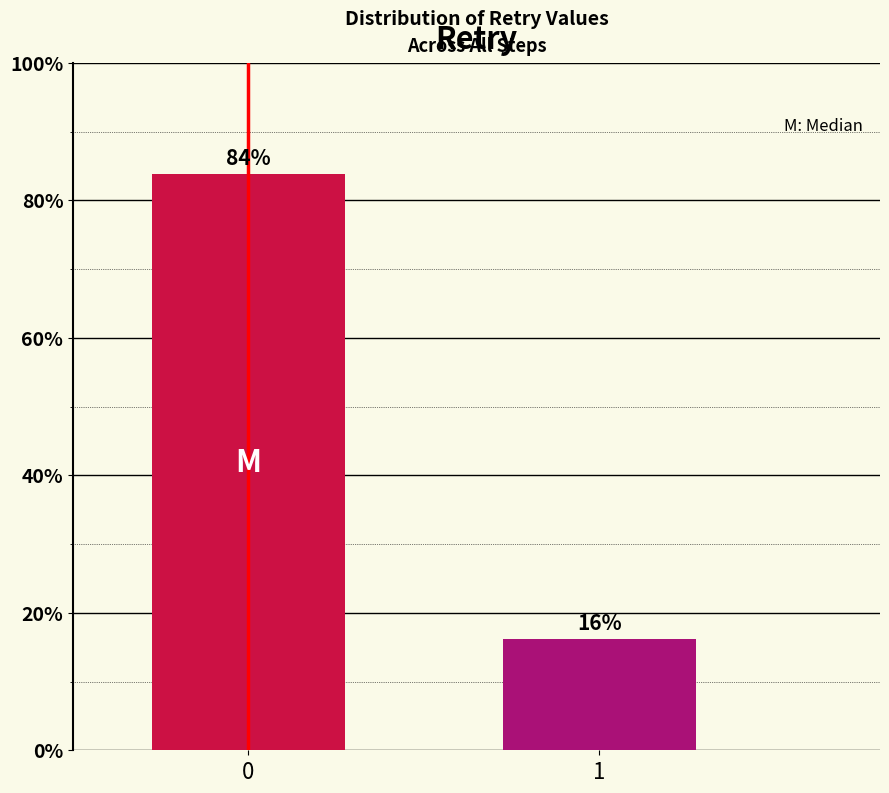

True or false: the data shows 148.6 at 0.

False